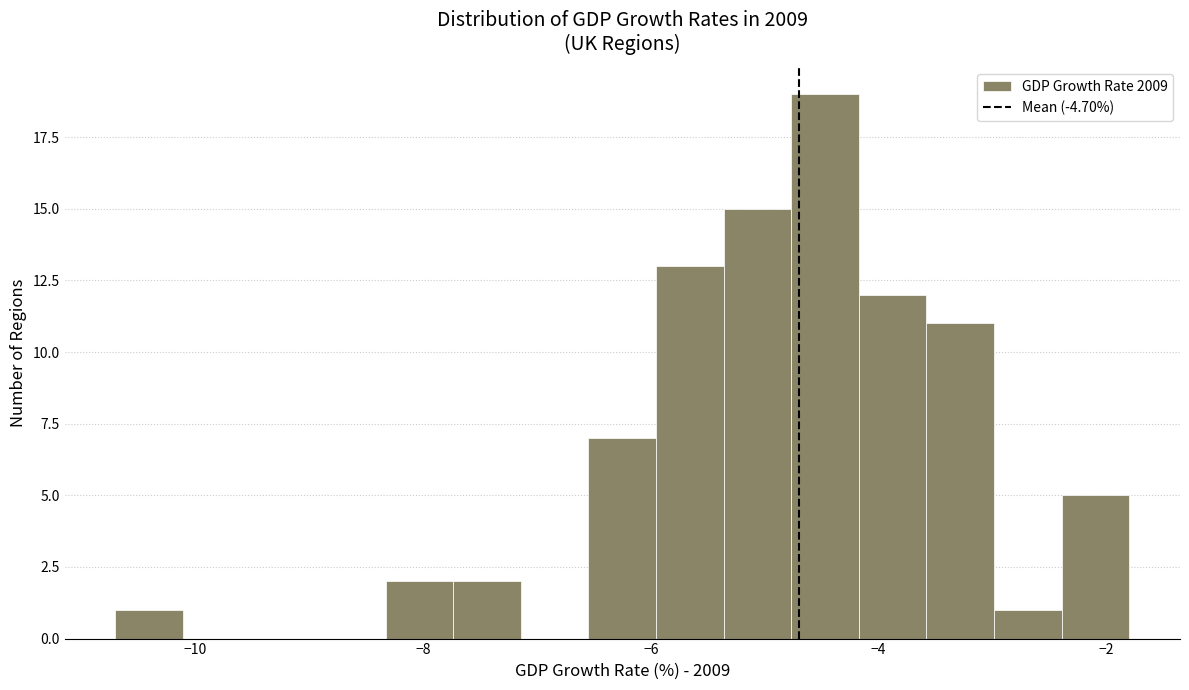

Around what value on the x-axis is the tallest bar? Give the approximate position of its centre, as read against the axis.

-4.4